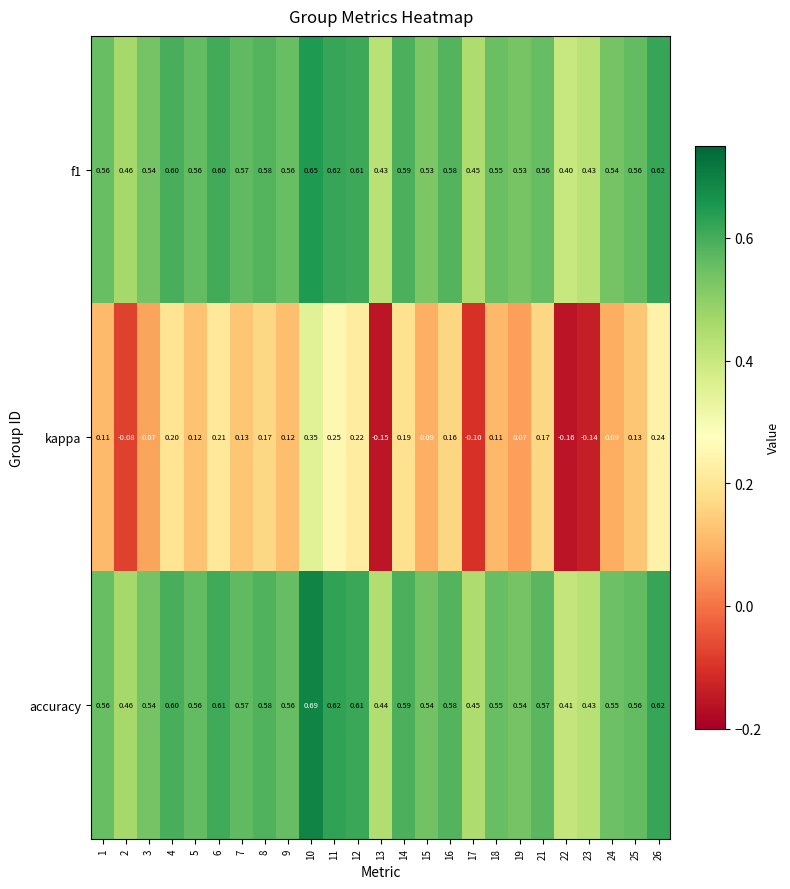

Between 24 and 25, which series saw the biggest shift?

kappa